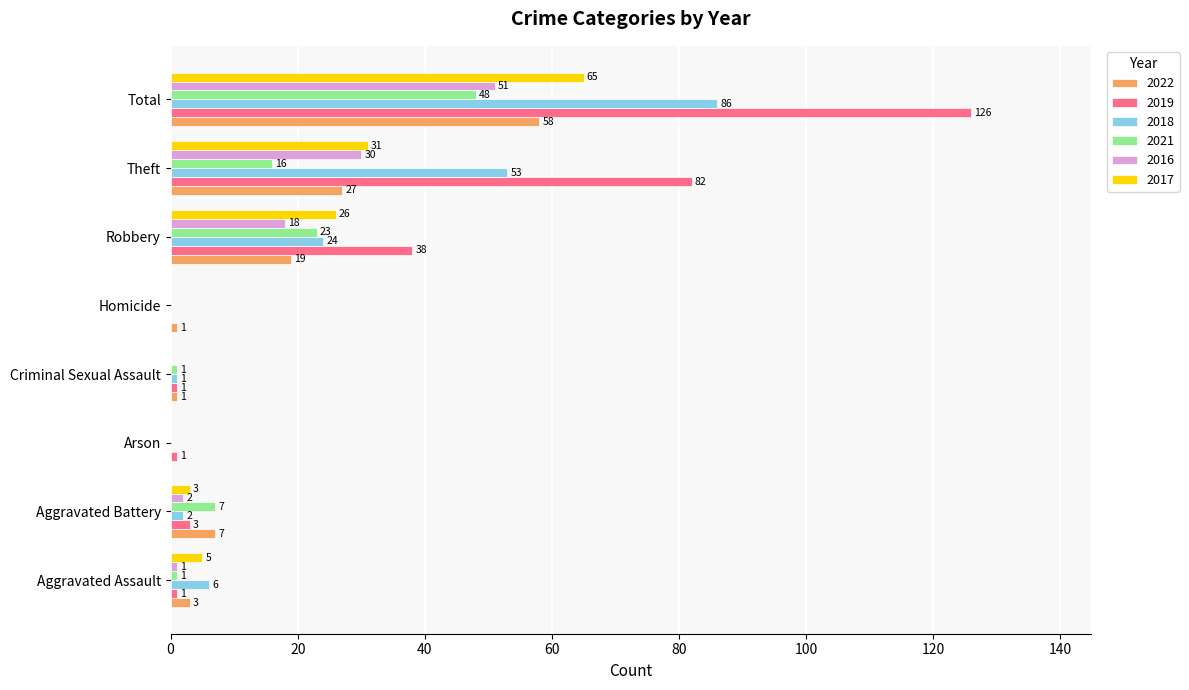

What is the sum of all 2017 values?

130